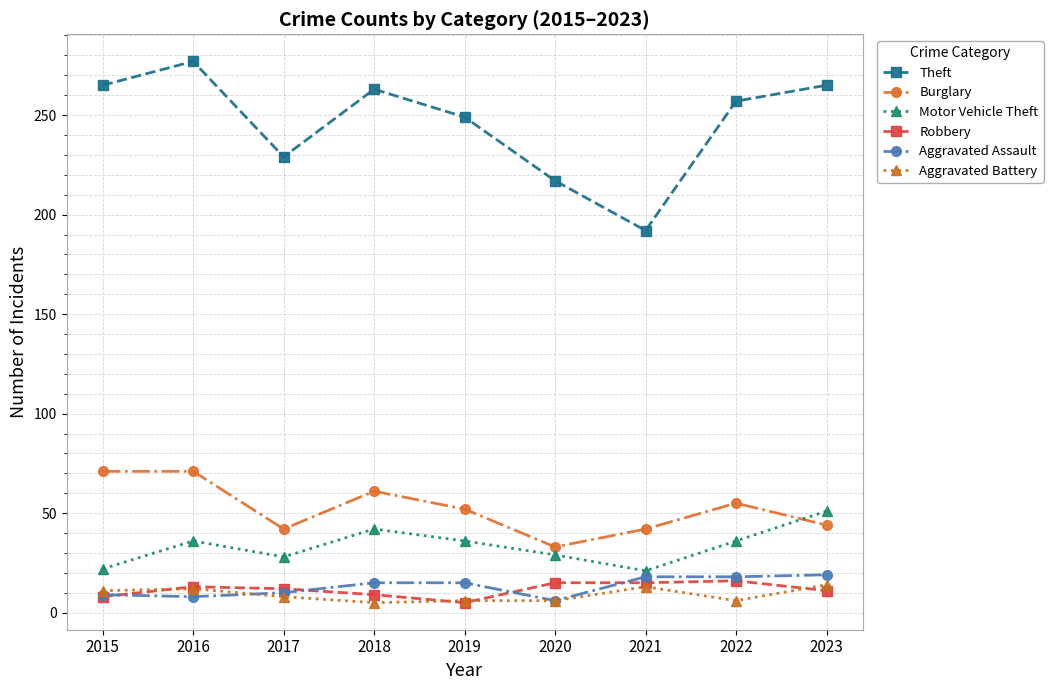

What is the greatest value displayed?

277